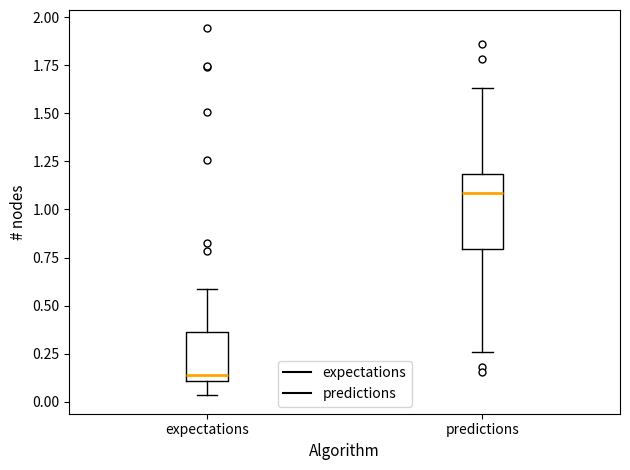

Which box is the tallest, from its lower edge to its upper edge?

predictions